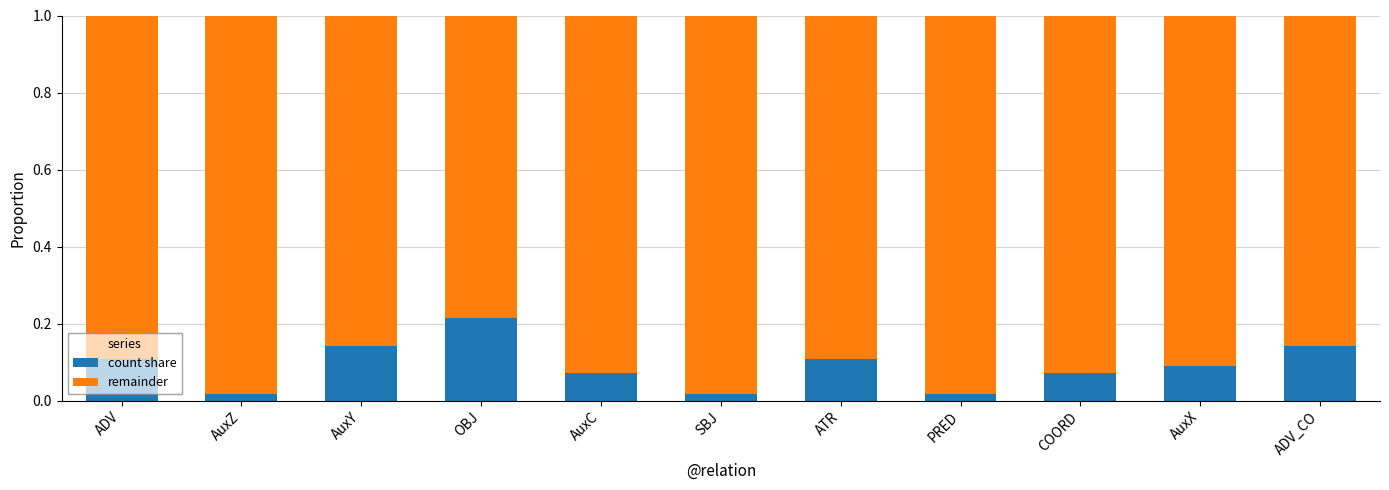

At which label does count share reach its peak?

OBJ